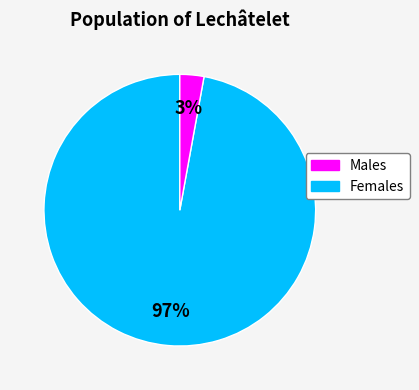

How many segments does this pie chart have?

2